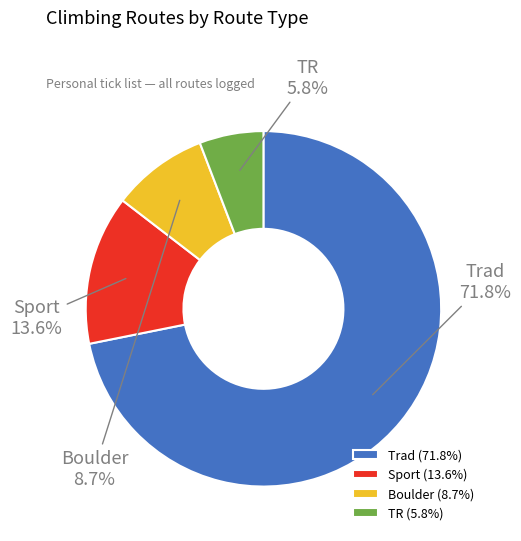

Is TR the majority of the pie?

No